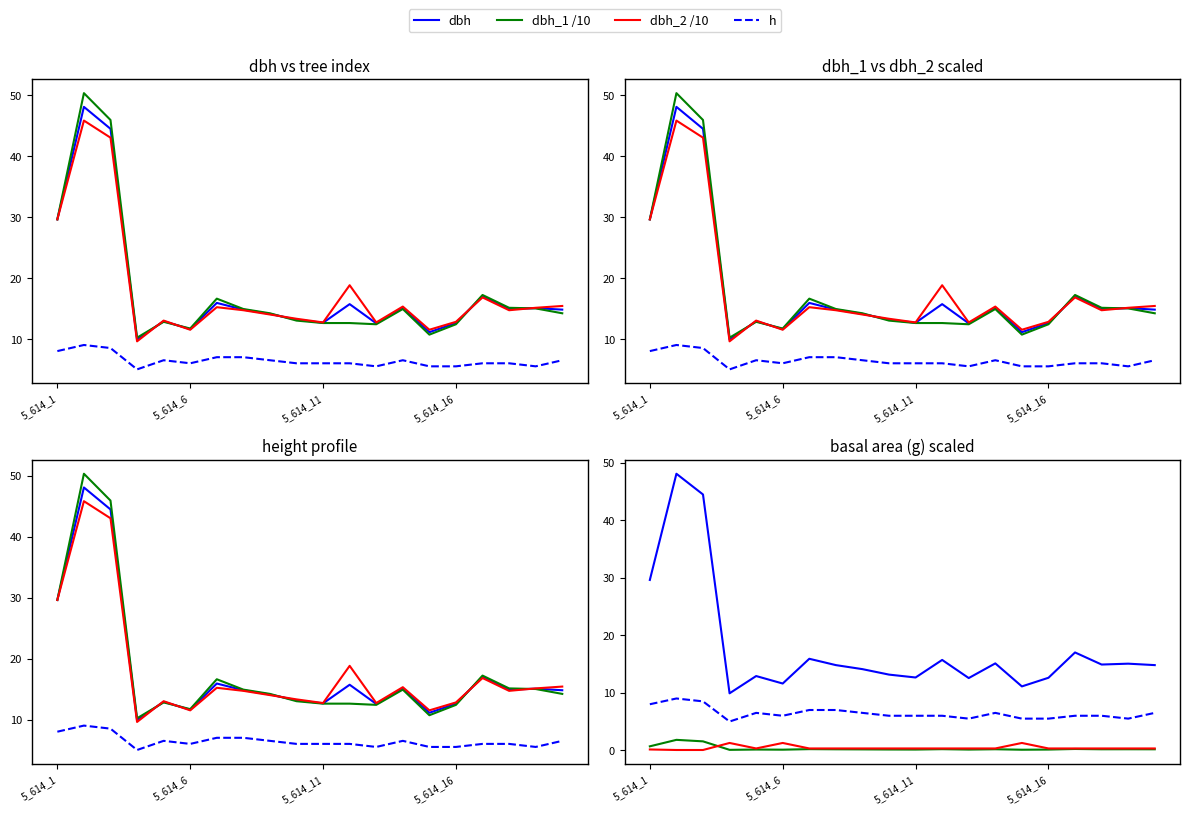

The dbh series shows 14.8 at 19. True or false?

True